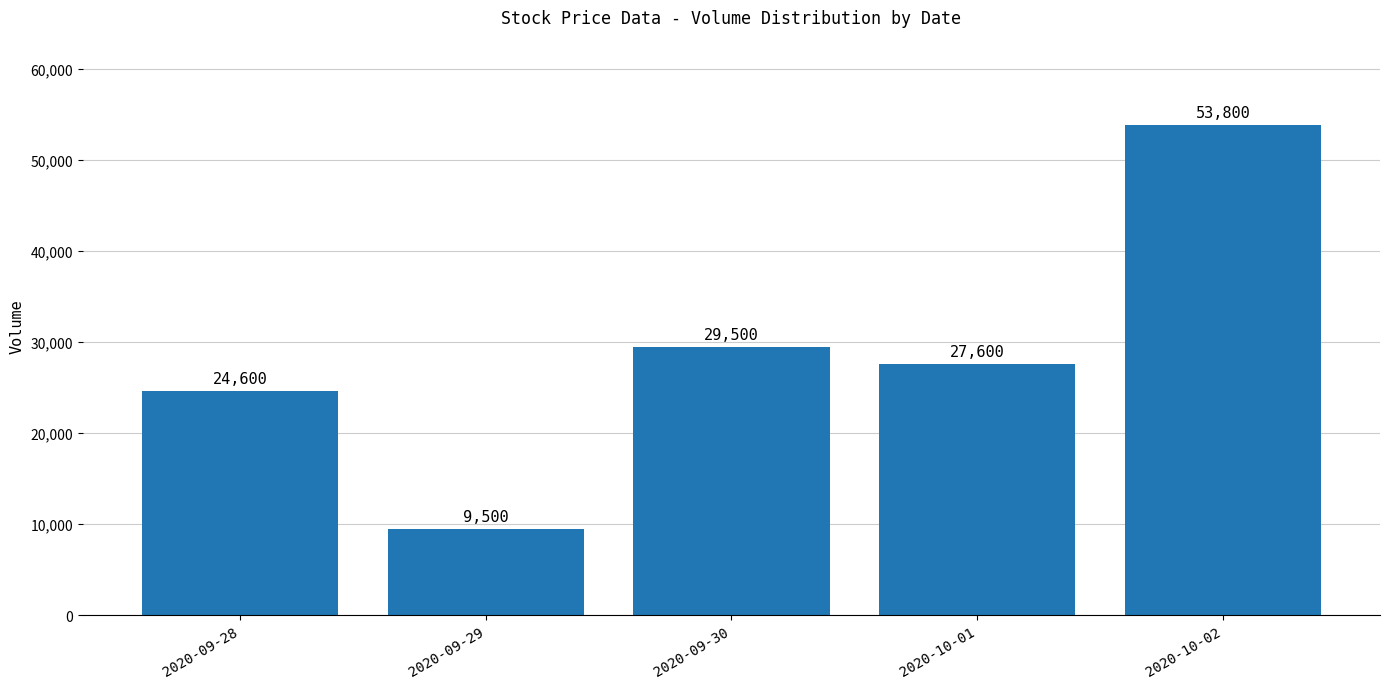

At which category does the chart reach its peak across all series?

2020-10-02